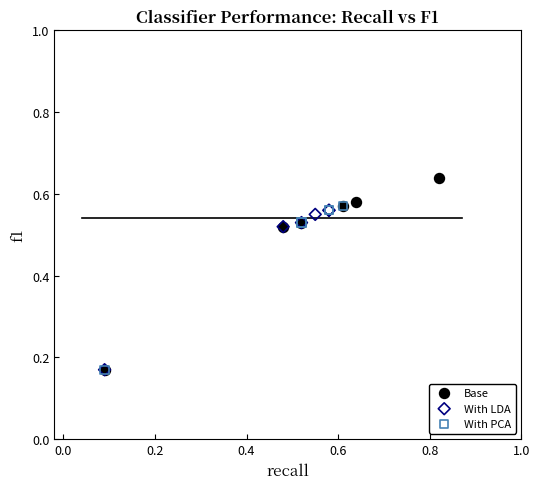

Which series contains the highest Y value?

Base